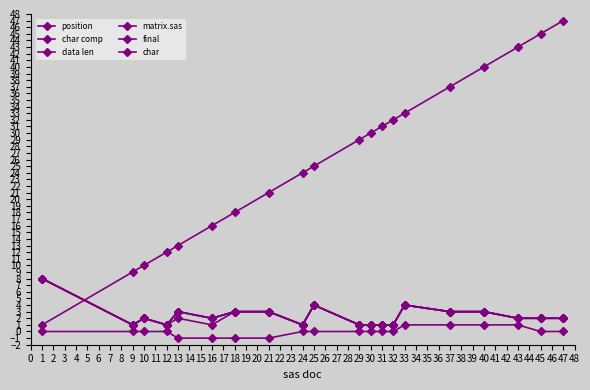

Between 10 and 13, which is larger?

13